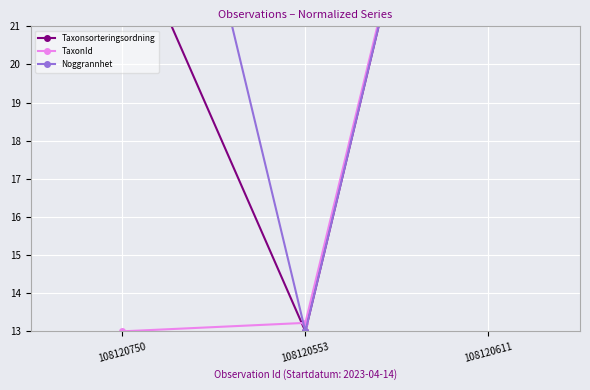

Rank the categories by Taxonsorteringsordning value from lowest to highest.

108120553, 108120750, 108120611